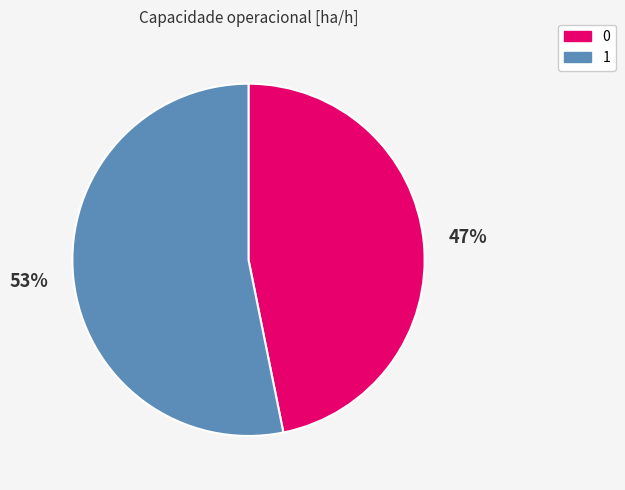

What percentage is the 0 slice, to the nearest percent?

47%